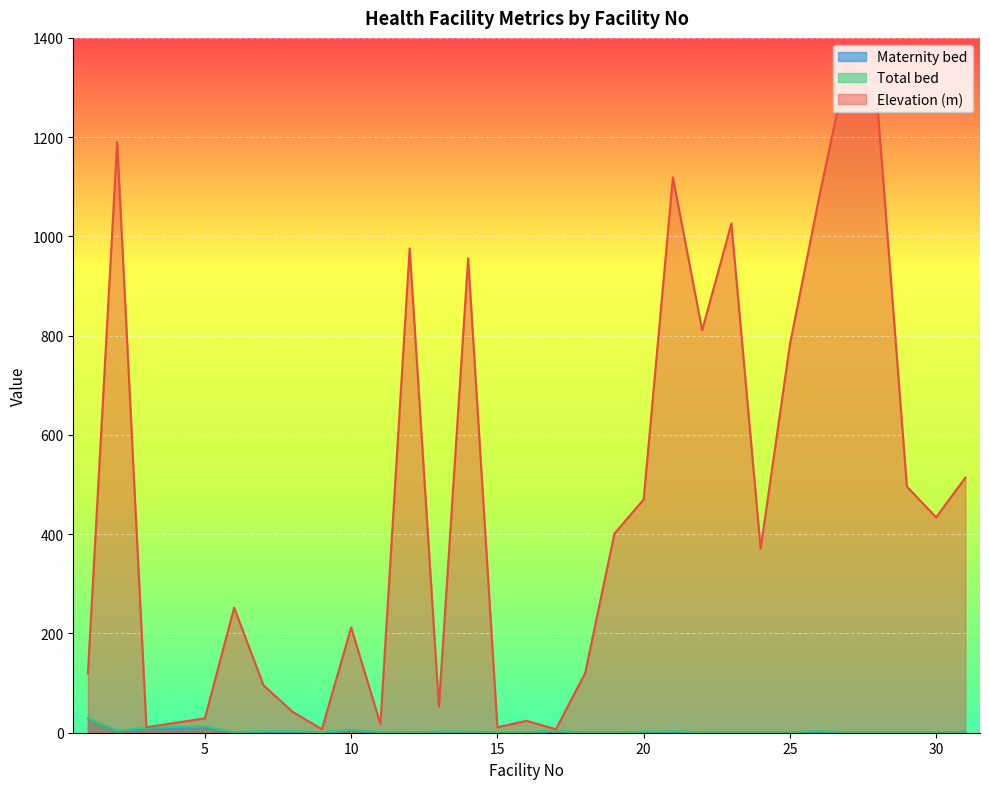

True or false: Total bed and Elevation (m) intersect in this chart.

False